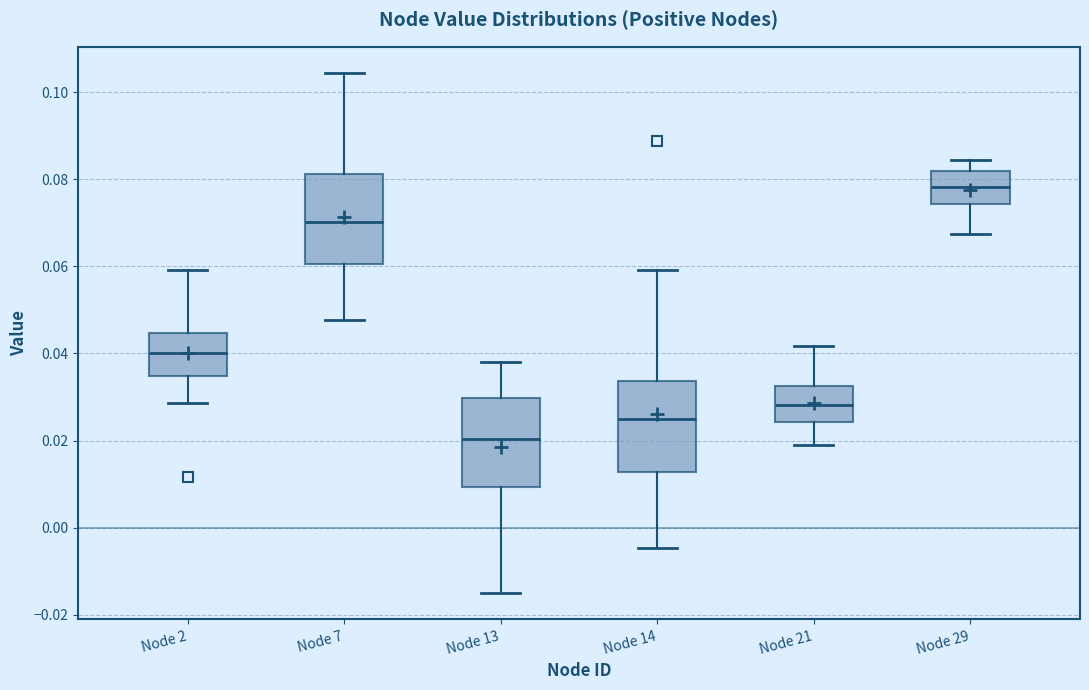

Reading left to right, read every box against the y-axis: the position of its median line, the range the box covers, and the ends of its whiskers. The values are not printed on the chart, so give them approximately, as read against the axis.

Node 2: median 0.040, box 0.034 to 0.044, whiskers 0.028 to 0.060
Node 7: median 0.070, box 0.060 to 0.082, whiskers 0.048 to 0.104
Node 13: median 0.020, box 0.010 to 0.030, whiskers -0.016 to 0.038
Node 14: median 0.024, box 0.012 to 0.034, whiskers -0.004 to 0.060
Node 21: median 0.028, box 0.024 to 0.032, whiskers 0.020 to 0.042
Node 29: median 0.078, box 0.074 to 0.082, whiskers 0.068 to 0.084